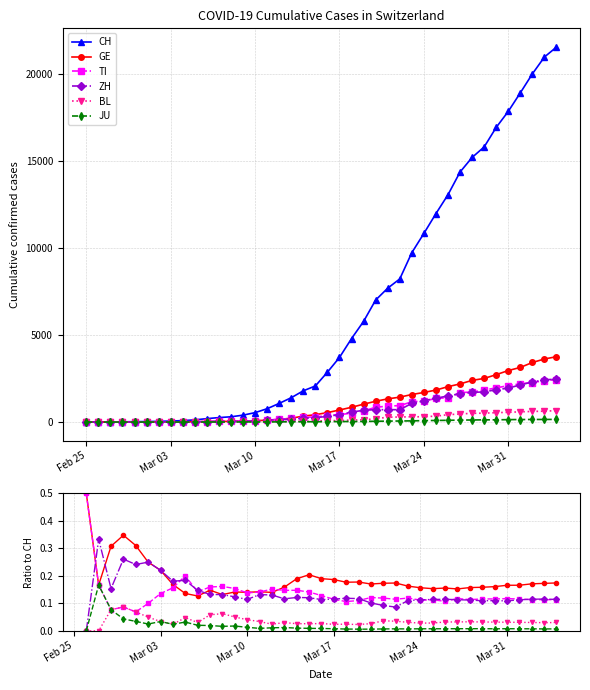

How many interior local valleys does the ZH series have?

9